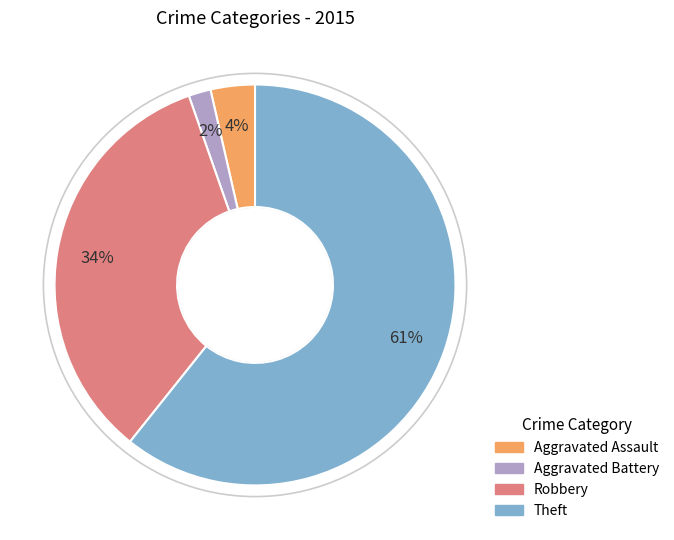

What percentage is the Robbery slice, to the nearest percent?

34%